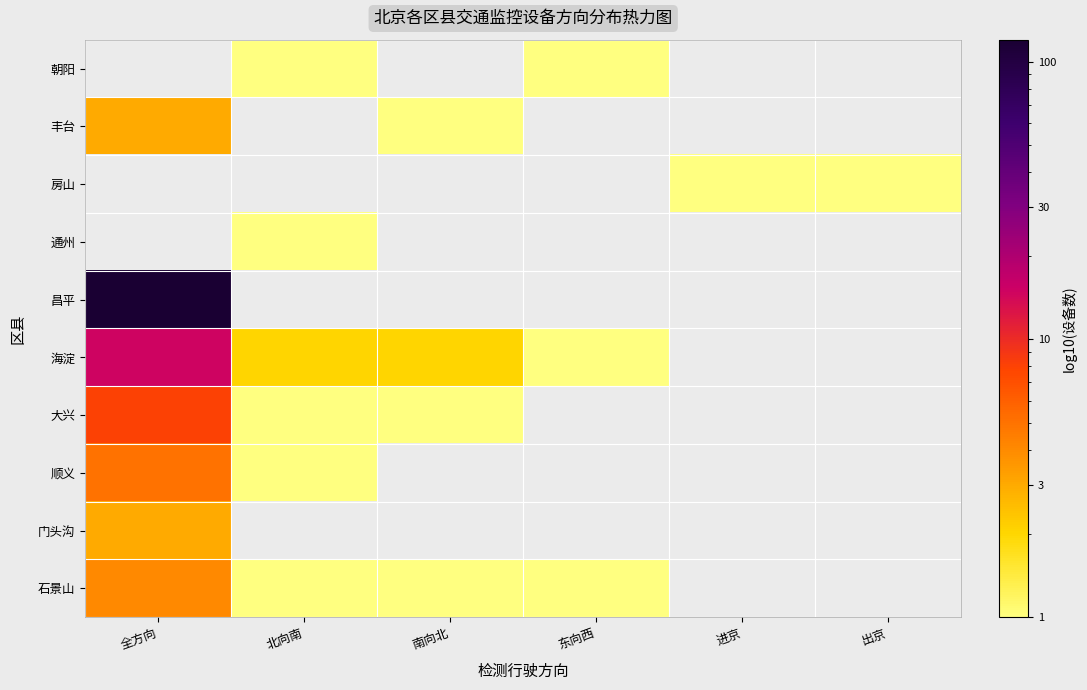

Where is 海淀 nearest to the value 8?

北向南